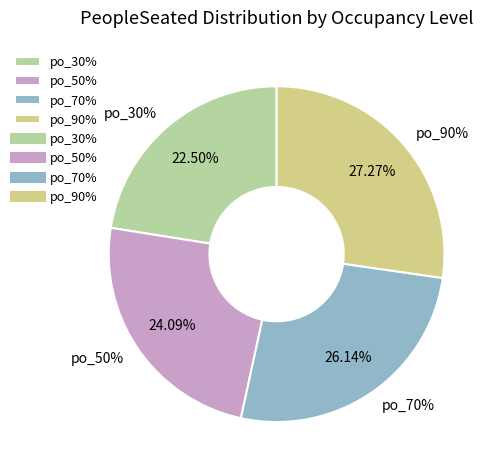

Is it true that 24 is 2% of the pie?

True